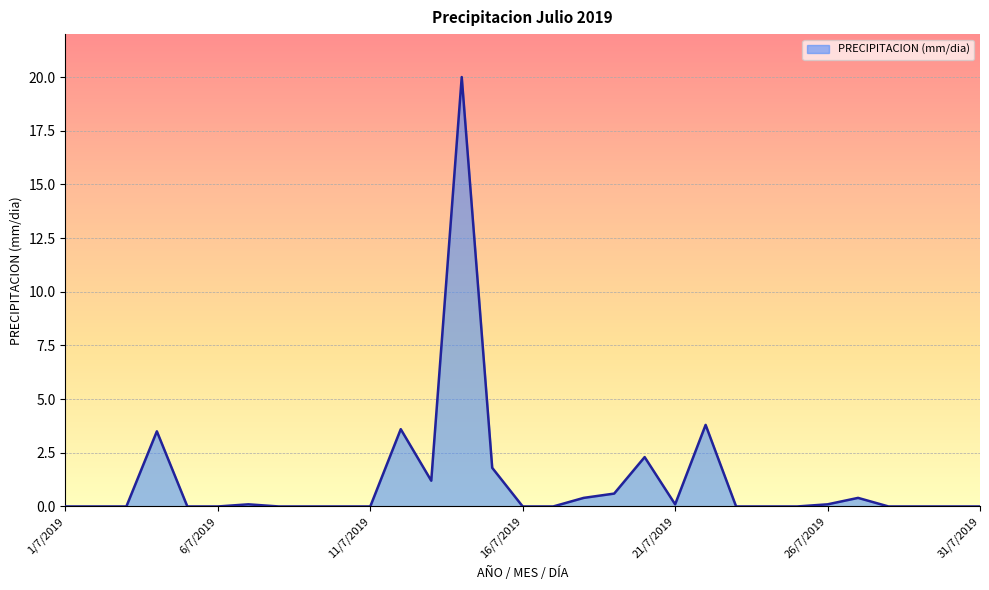

What is the greatest value displayed?

20.0